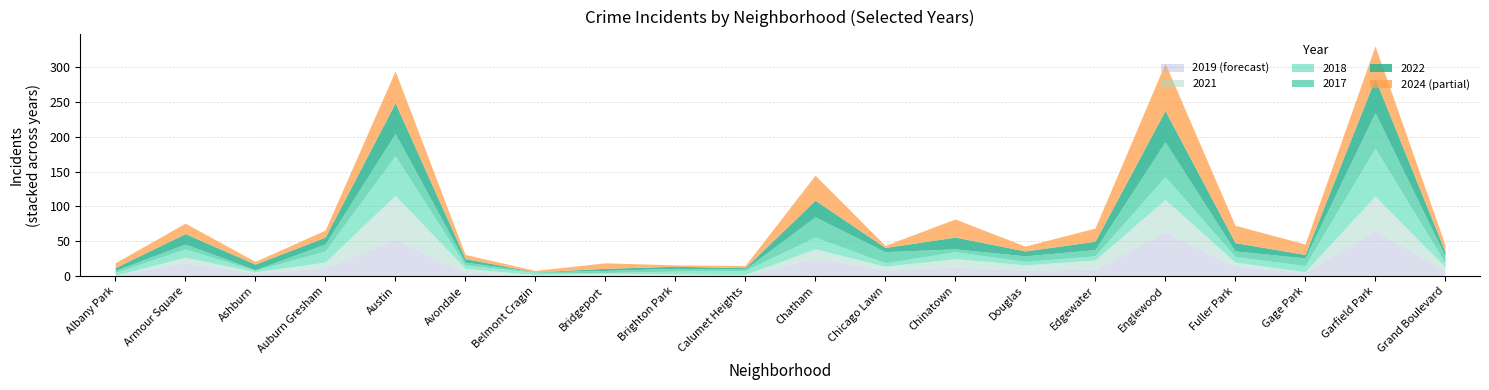

At Calumet Heights, list the series in order from smallest to largest.

2019, 2022, 2017, 2021, 2024, 2018